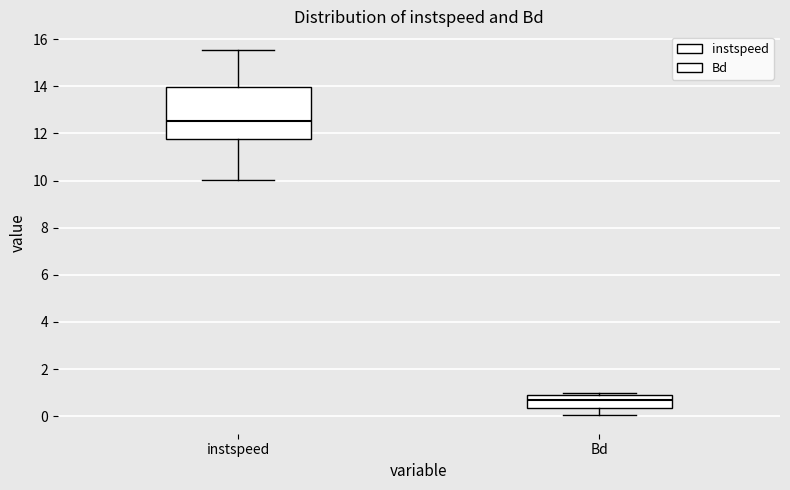

Reading left to right, transcribe this box plot: for each box, give where its median line is, the range the box spans, and where its two whiskers end, as read against the y-axis. The values are not printed on the chart, so give them approximately, as read against the axis.

instspeed: median 12.6, box 11.8 to 14.0, whiskers 10.0 to 15.6
Bd: median 0.6, box 0.4 to 1.0, whiskers 0.0 to 1.0 (just above the box's upper edge)